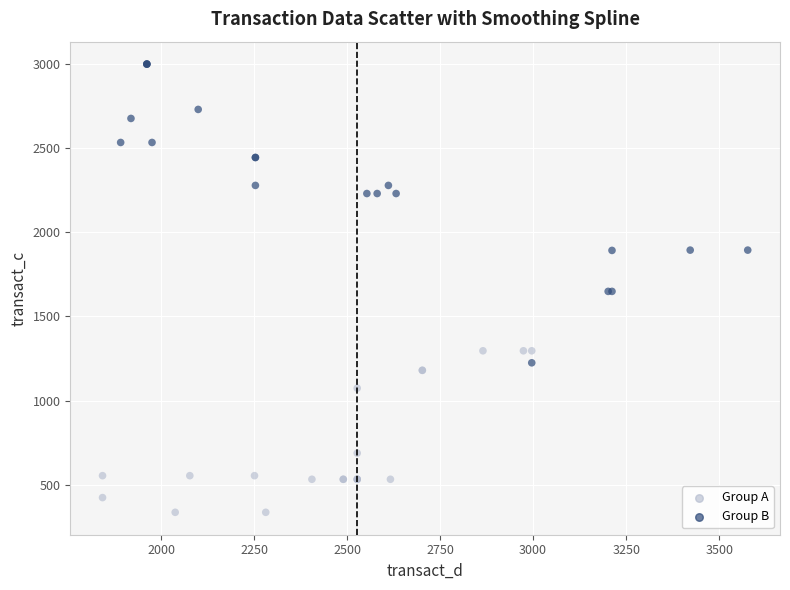

Which series reaches the minimum Y coordinate?

Group A